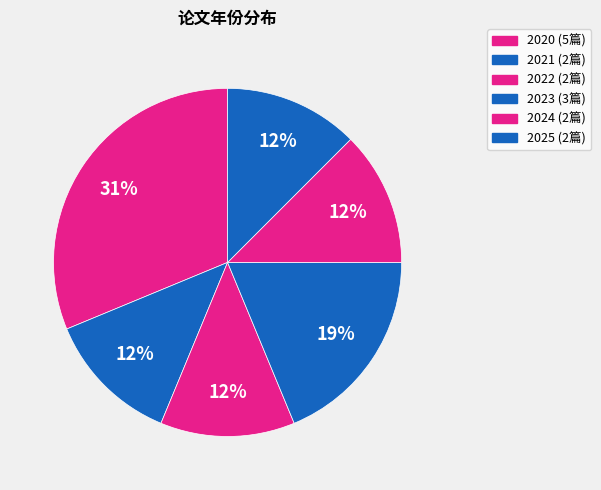

How many slices are in this pie chart?

6